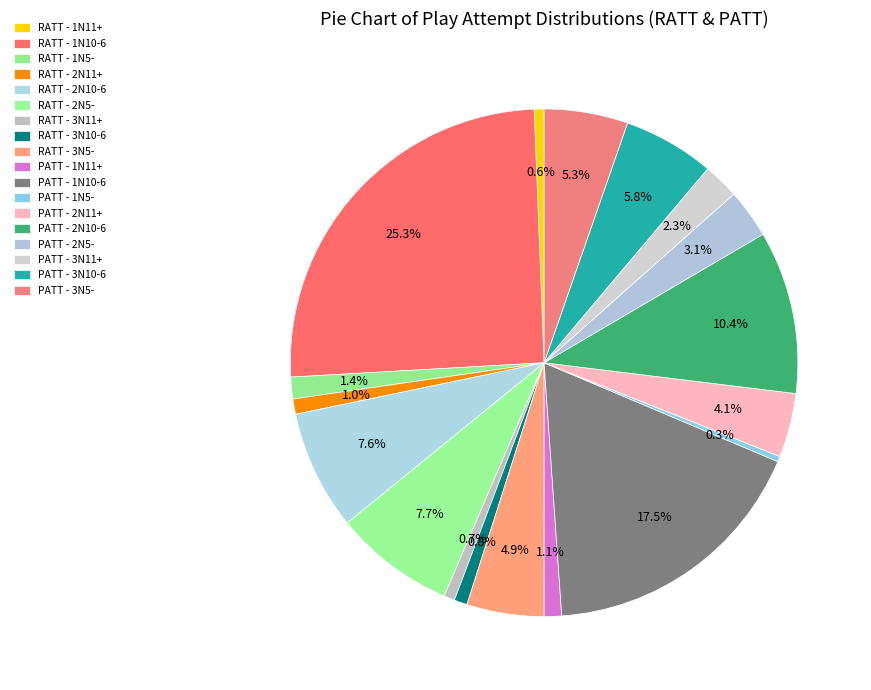

True or false: RATT - 1N5- accounts for 11% of the total.

False